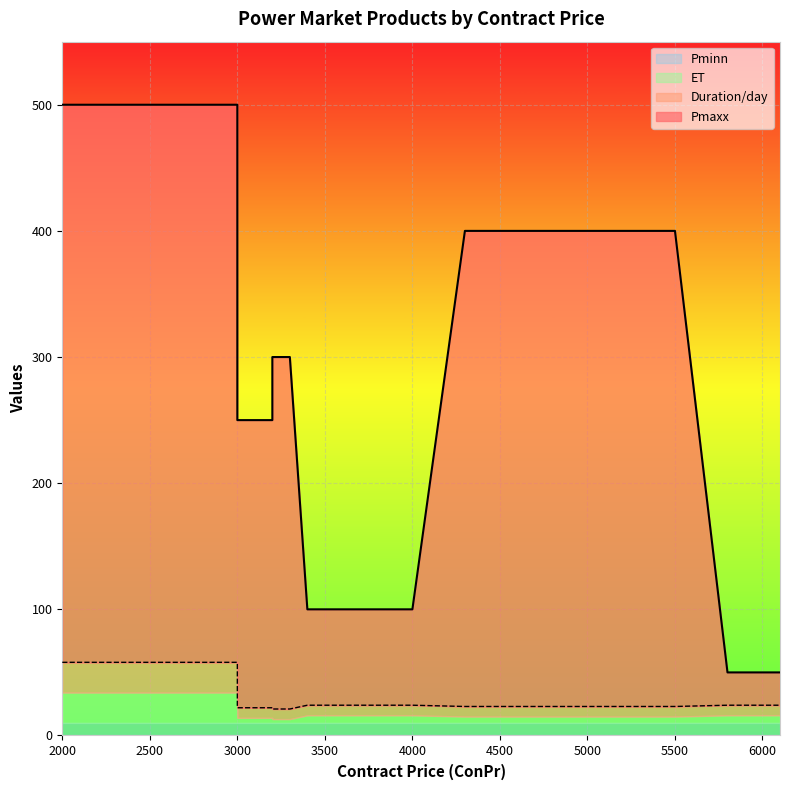

Which has a higher value, 3300 or 3000?

3000